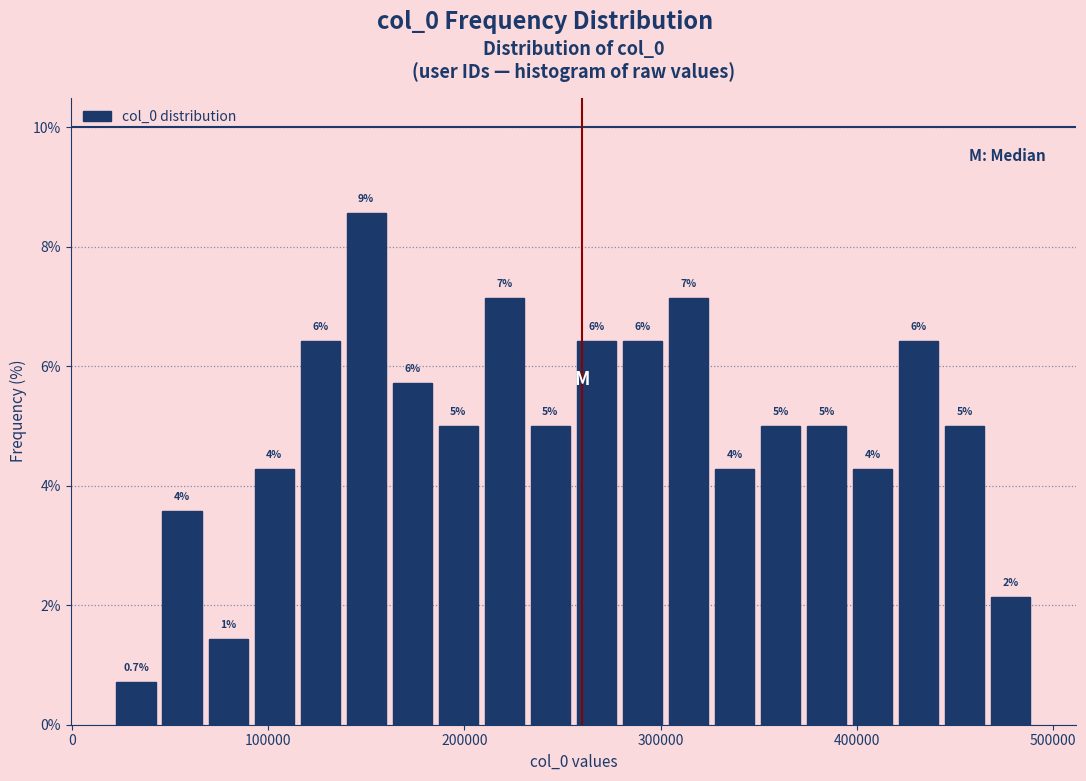

Read against the x-axis, roughly where is the centre of the tallest bar?

150000